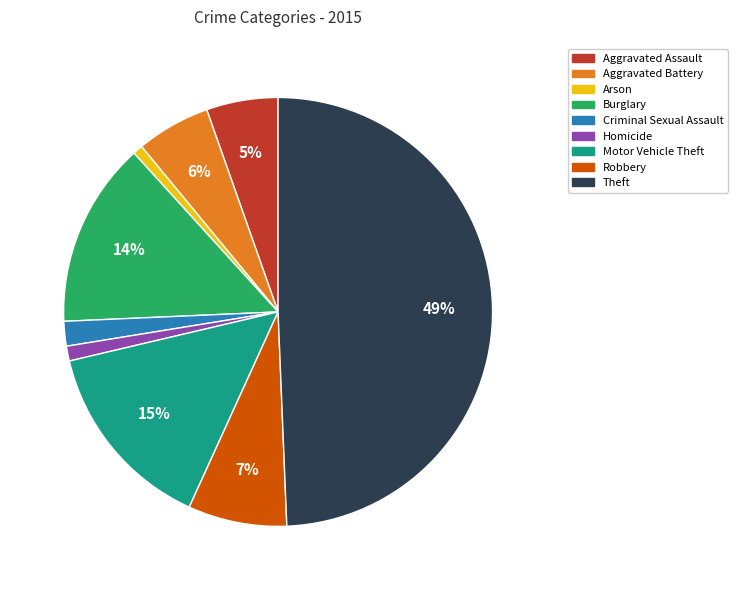

True or false: Burglary accounts for 7% of the total.

False